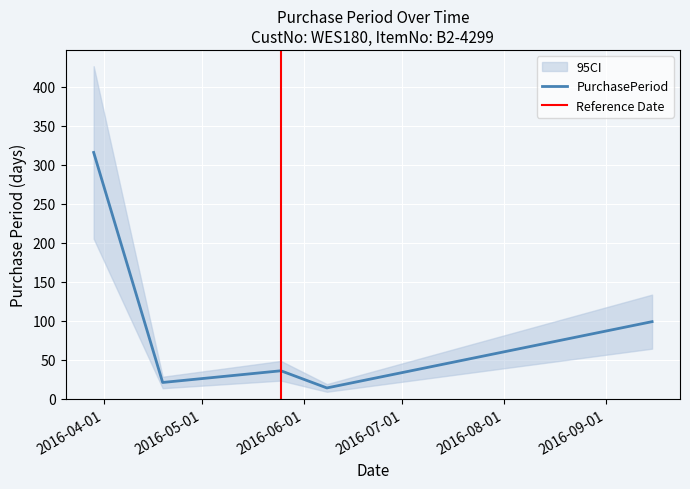

What is the change in value from 2016-03-29 to 2016-09-15?

-217